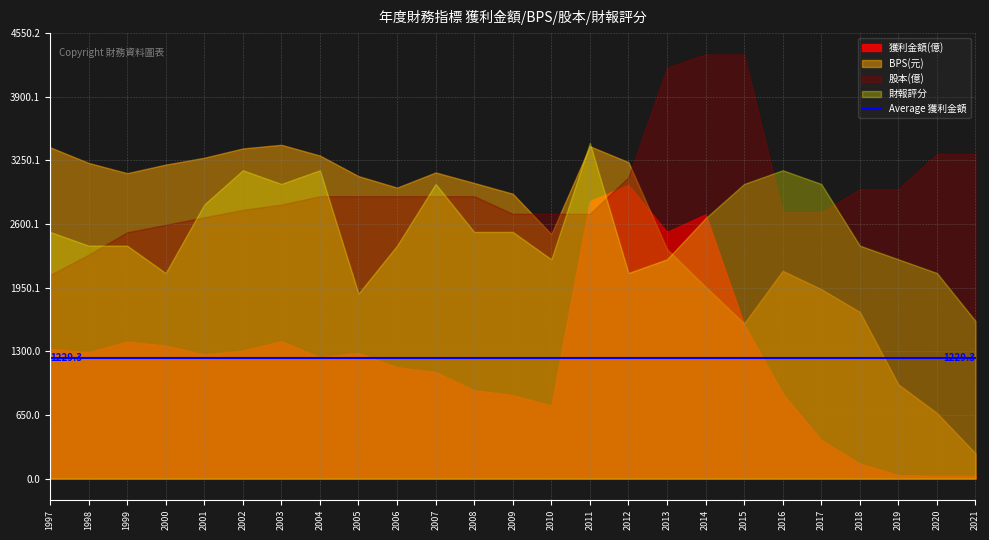

Reading left to right, list all the values displayed in this chart.

獲利金額(億): 1997=8.8	1998=8.6	1999=9.3	2000=9.1	2001=8.4	2002=8.7	2003=9.3	2004=8.3	2005=8.6	2006=7.6	2007=7.3	2008=6.0	2009=5.7	2010=5.0	2011=18.9	2012=20.0	2013=16.8	2014=18.0	2015=10.5	2016=5.8	2017=2.6	2018=1.0	2019=0.2	2020=0.2	2021=0.2
BPS: 1997=13.5	1998=12.9	1999=12.5	2000=12.8	2001=13.1	2002=13.5	2003=13.6	2004=13.2	2005=12.4	2006=11.9	2007=12.5	2008=12.1	2009=11.6	2010=10.0	2011=13.6	2012=12.9	2013=9.4	2014=7.8	2015=6.3	2016=8.5	2017=7.7	2018=6.8	2019=3.9	2020=2.7	2021=1.0
股本(億): 1997=4.6	1998=5.1	1999=5.6	2000=5.8	2001=5.9	2002=6.1	2003=6.2	2004=6.4	2005=6.4	2006=6.4	2007=6.4	2008=6.4	2009=6.0	2010=6.0	2011=6.0	2012=6.8	2013=9.3	2014=9.6	2015=9.6	2016=6.0	2017=6.0	2018=6.6	2019=6.6	2020=7.4	2021=7.4
財報評分: 1997=36.0	1998=34.0	1999=34.0	2000=30.0	2001=40.0	2002=45.0	2003=43.0	2004=45.0	2005=27.0	2006=34.0	2007=43.0	2008=36.0	2009=36.0	2010=32.0	2011=49.0	2012=30.0	2013=32.0	2014=38.0	2015=43.0	2016=45.0	2017=43.0	2018=34.0	2019=32.0	2020=30.0	2021=23.0